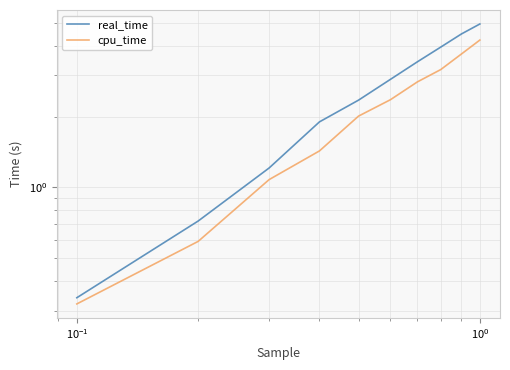

Which series has the largest total across all categories?

real_time